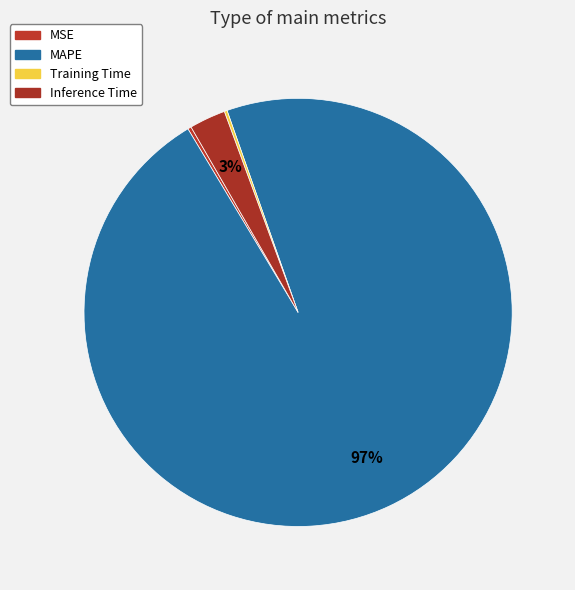

Count the number of slices in the pie.

4